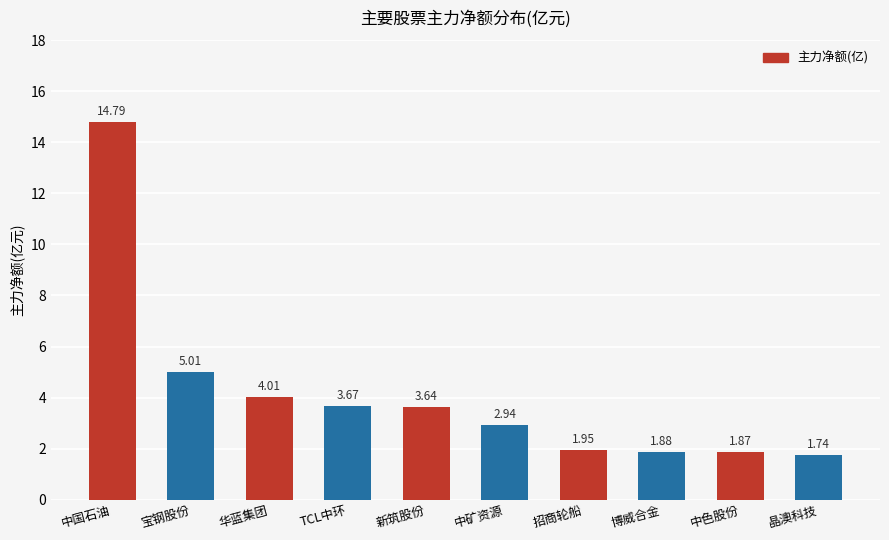

What is the sum of the values at 宝钢股份 and 博威合金?

6.9